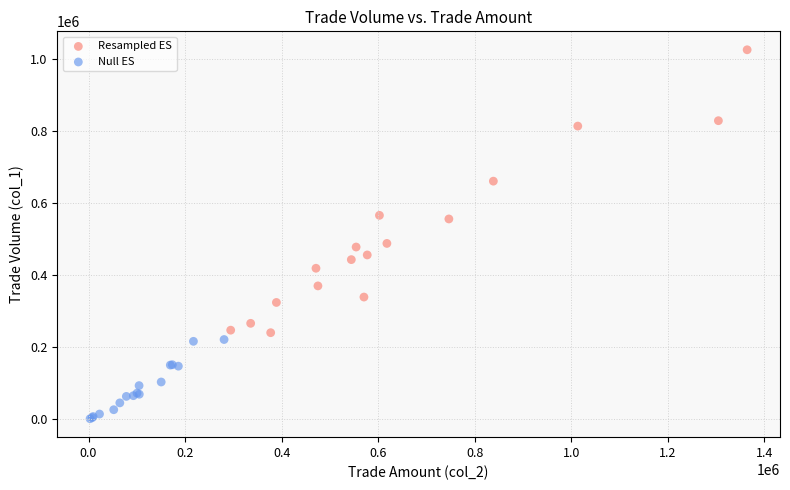

Which series has the widest spread of Y values?

Resampled ES